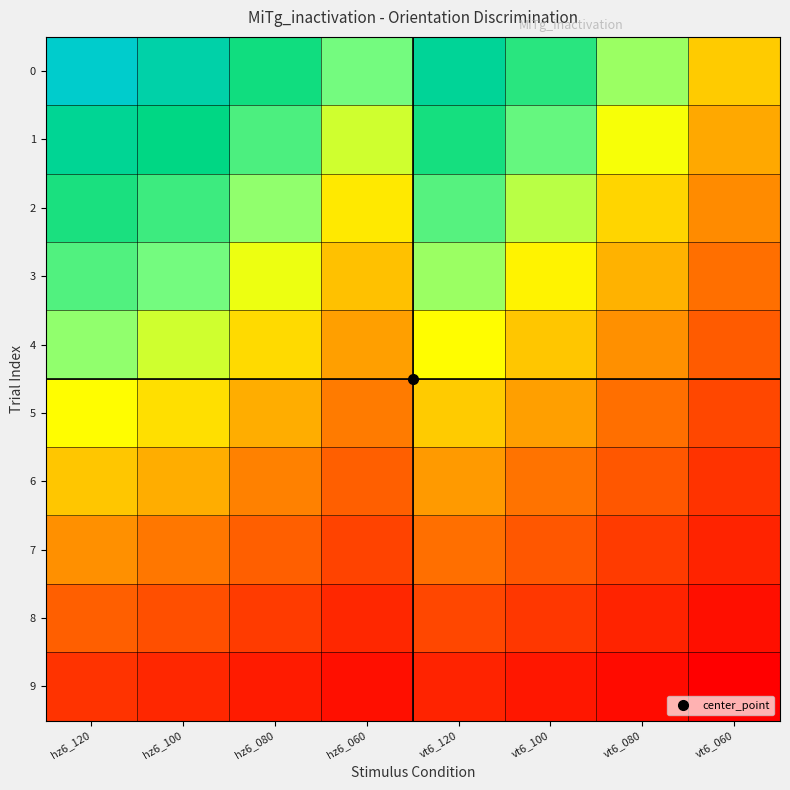

Reading left to right, what are all the values shown in this chart?

0: hz6_120=135	hz6_100=120	hz6_080=100	hz6_060=80	vt6_120=113	vt6_100=95	vt6_080=75	vt6_060=55
1: hz6_120=112	hz6_100=105	hz6_080=88	hz6_060=70	vt6_120=99	vt6_100=83	vt6_080=66	vt6_060=48
2: hz6_120=98	hz6_100=91	hz6_080=76	hz6_060=61	vt6_120=86	vt6_100=72	vt6_080=57	vt6_060=42
3: hz6_120=87	hz6_100=80	hz6_080=67	hz6_060=53	vt6_120=75	vt6_100=63	vt6_080=50	vt6_060=36
4: hz6_120=76	hz6_100=70	hz6_080=58	hz6_060=46	vt6_120=65	vt6_100=54	vt6_080=43	vt6_060=31
5: hz6_120=65	hz6_100=59	hz6_080=49	hz6_060=39	vt6_120=55	vt6_100=46	vt6_080=36	vt6_060=26
6: hz6_120=54	hz6_100=49	hz6_080=40	hz6_060=32	vt6_120=45	vt6_100=37	vt6_080=30	vt6_060=21
7: hz6_120=43	hz6_100=38	hz6_080=32	hz6_060=25	vt6_120=36	vt6_100=30	vt6_080=23	vt6_060=17
8: hz6_120=32	hz6_100=28	hz6_080=23	hz6_060=18	vt6_120=26	vt6_100=22	vt6_080=17	vt6_060=12
9: hz6_120=21	hz6_100=18	hz6_080=15	hz6_060=12	vt6_120=17	vt6_100=14	vt6_080=11	vt6_060=8